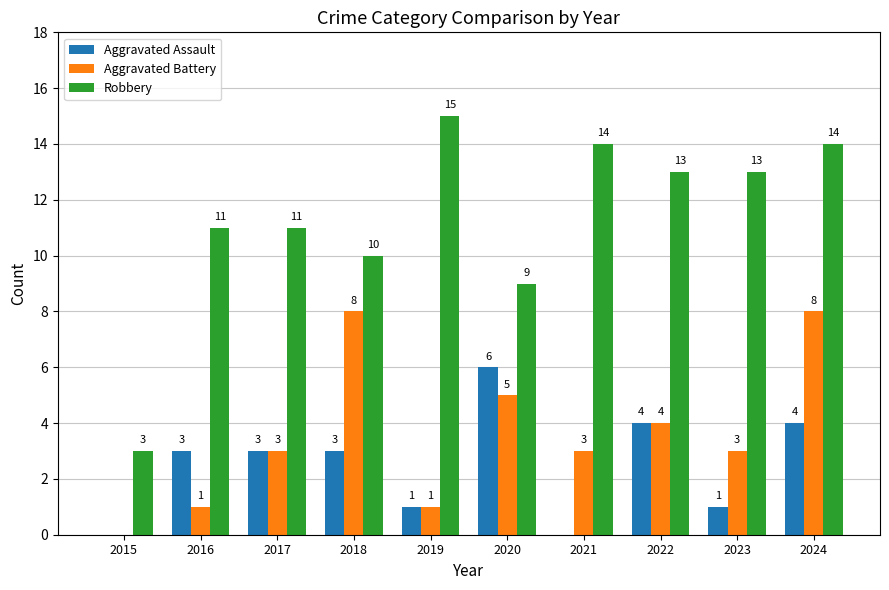

What is the total value across all series at 2022?

21